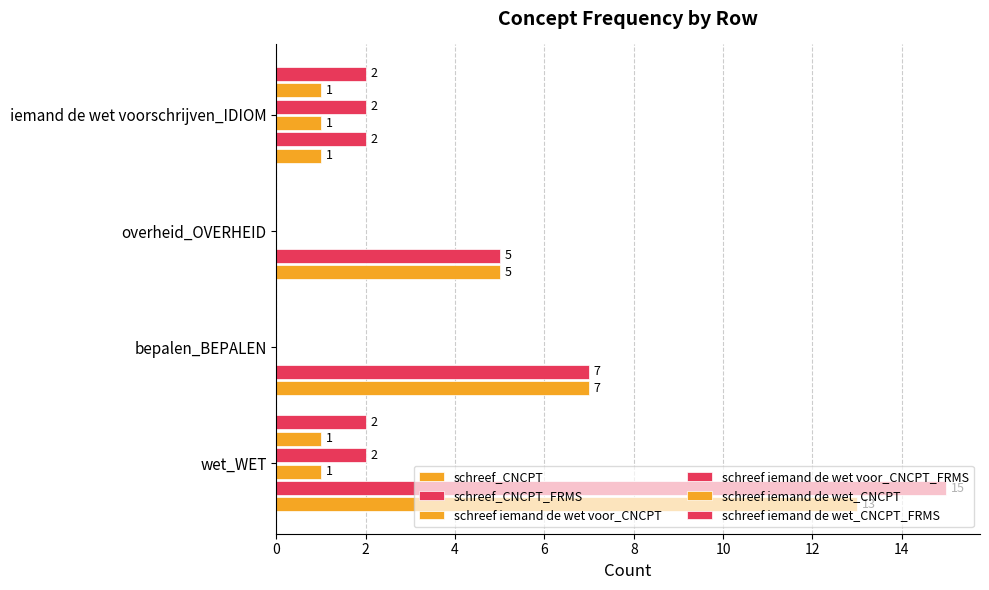

How many categories are shown in the chart?

4